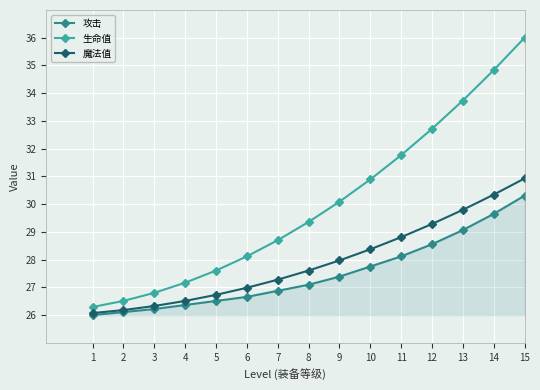

What is the total value across all series at 3?

79.4